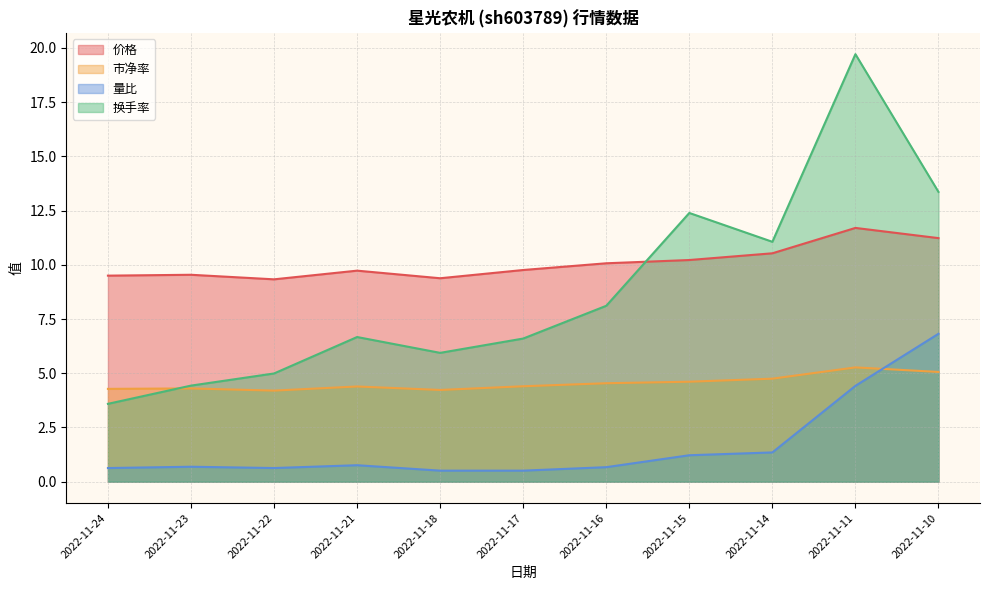

At which category is the sum across all series the highest?

2022-11-11